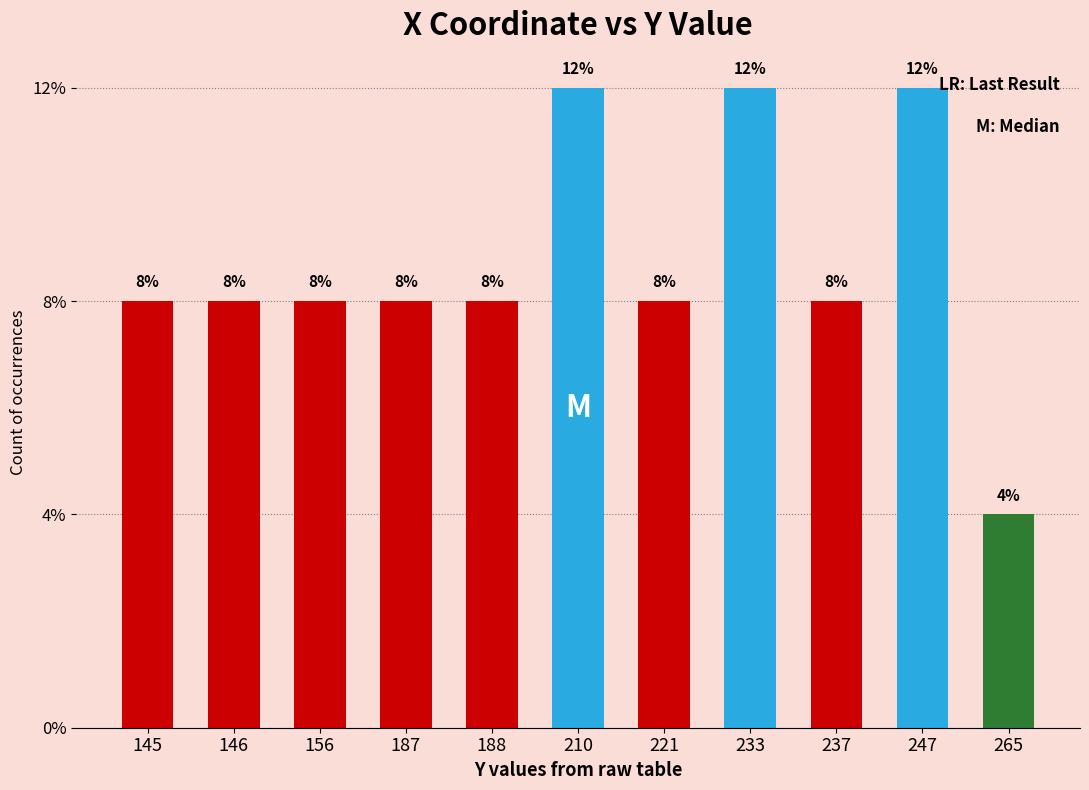

At which label does the data first exceed 2?

210